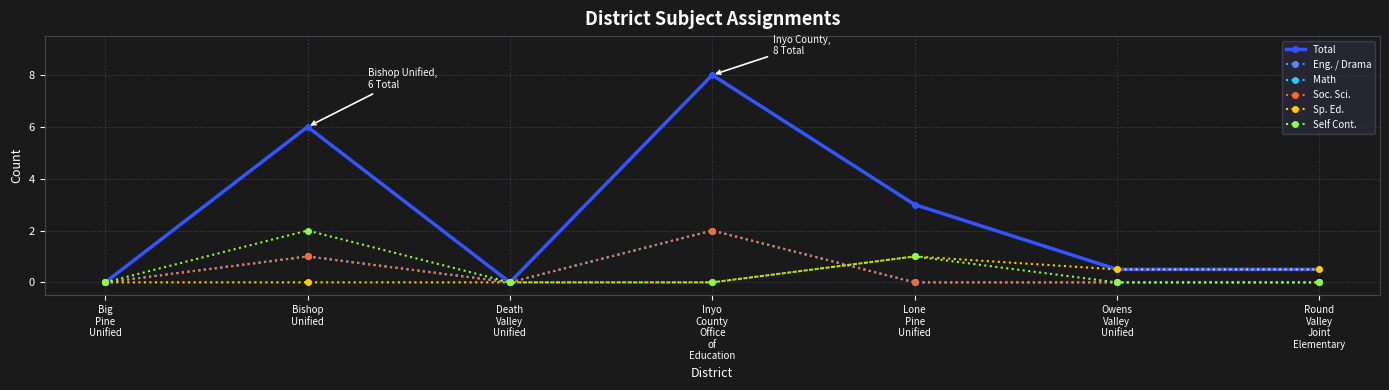

Does the chart have visible grid lines?

Yes